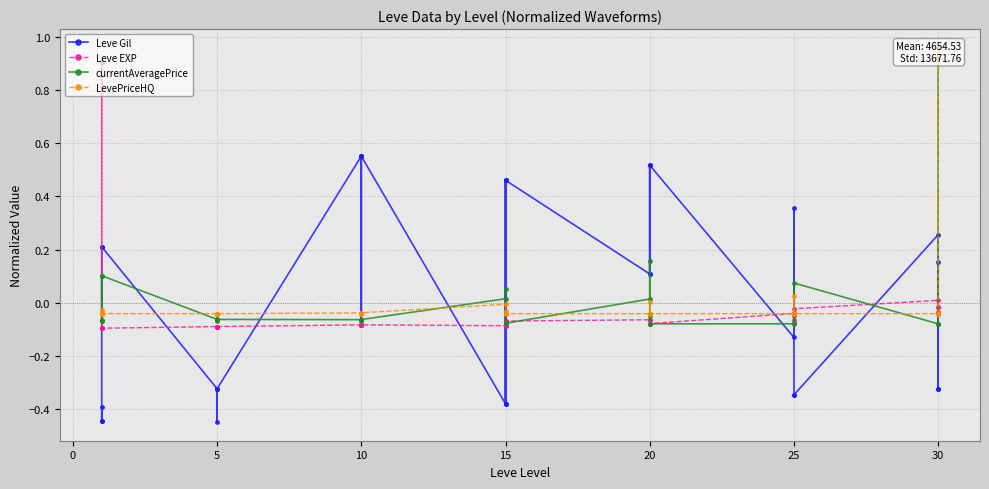

List the series in order of their overall mean, highest first.

currentAveragePrice, LevePriceHQ, Leve EXP, Leve Gil